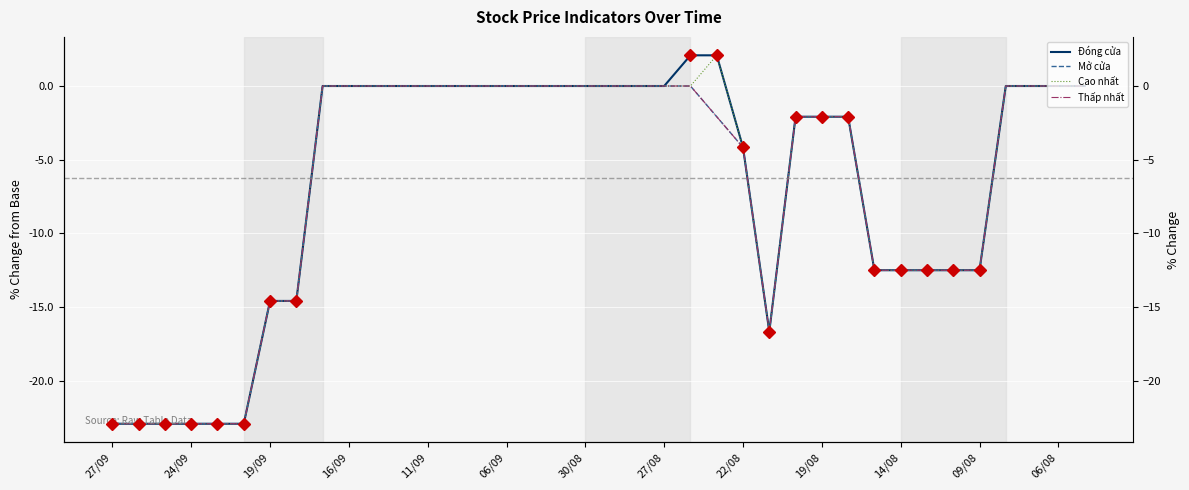

Which series changed the most between 19/09 and 30?

Đóng cửa